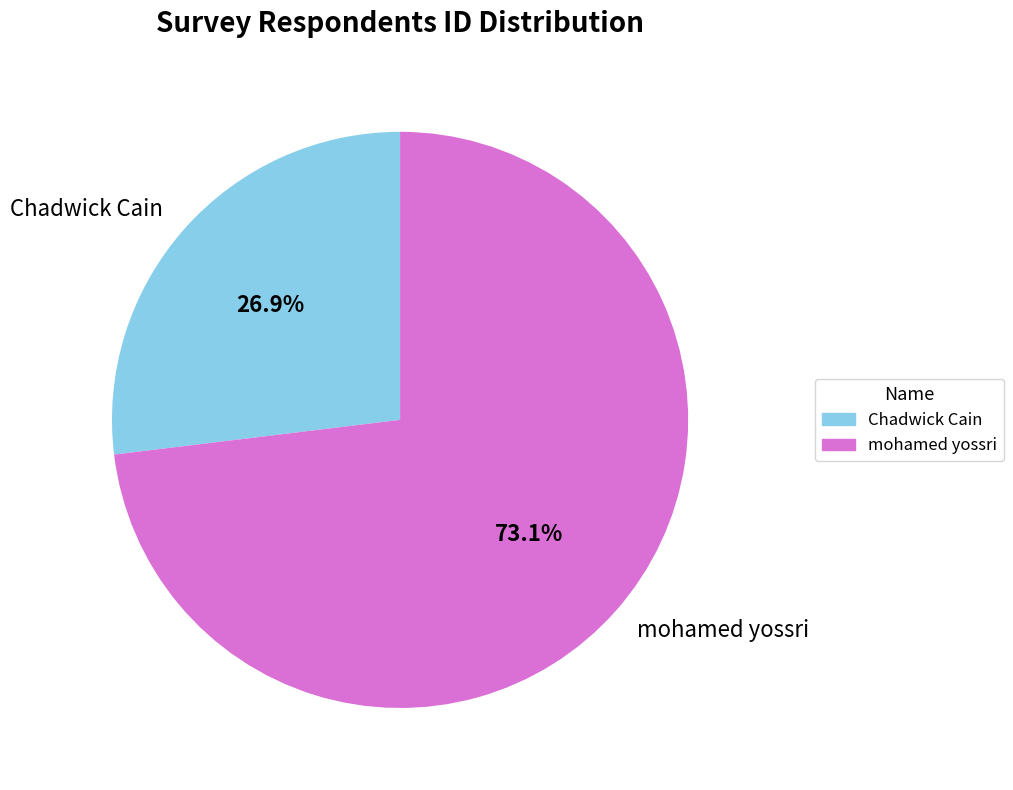

What percentage is the Chadwick Cain slice, to the nearest percent?

27%